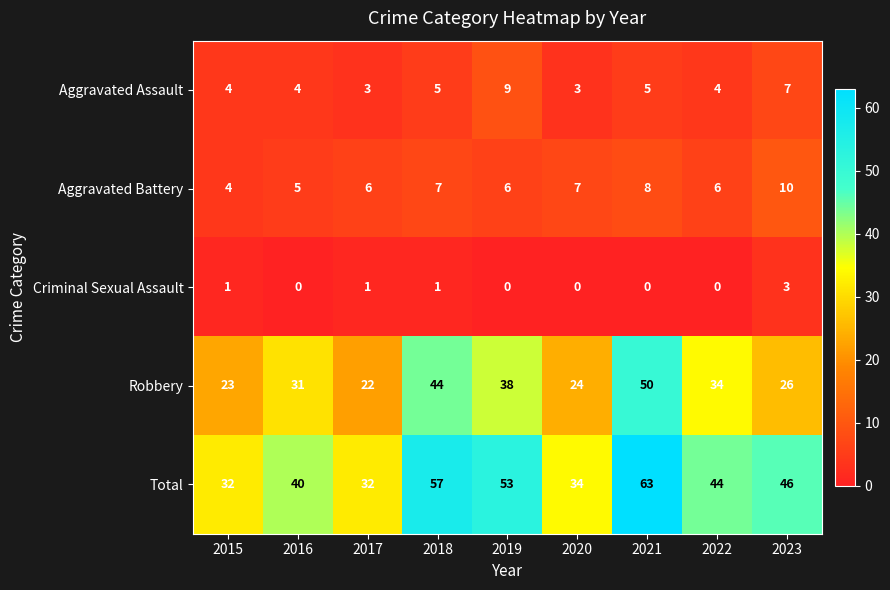

At which category is the sum across all series the highest?

2021